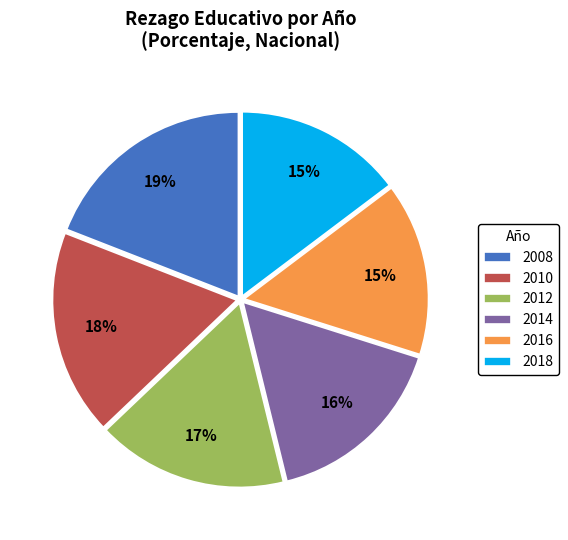

Do 2012 and 2018 together represent more than half of the pie?

No